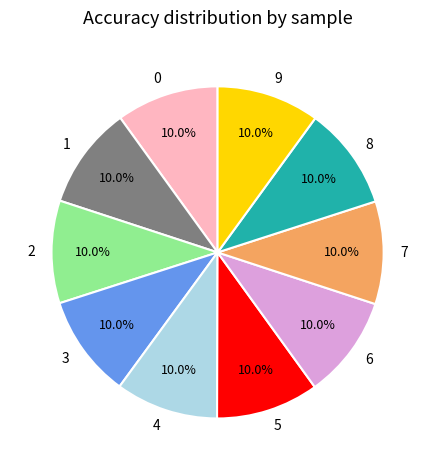

To the nearest percent, what portion does 6 represent?

10%